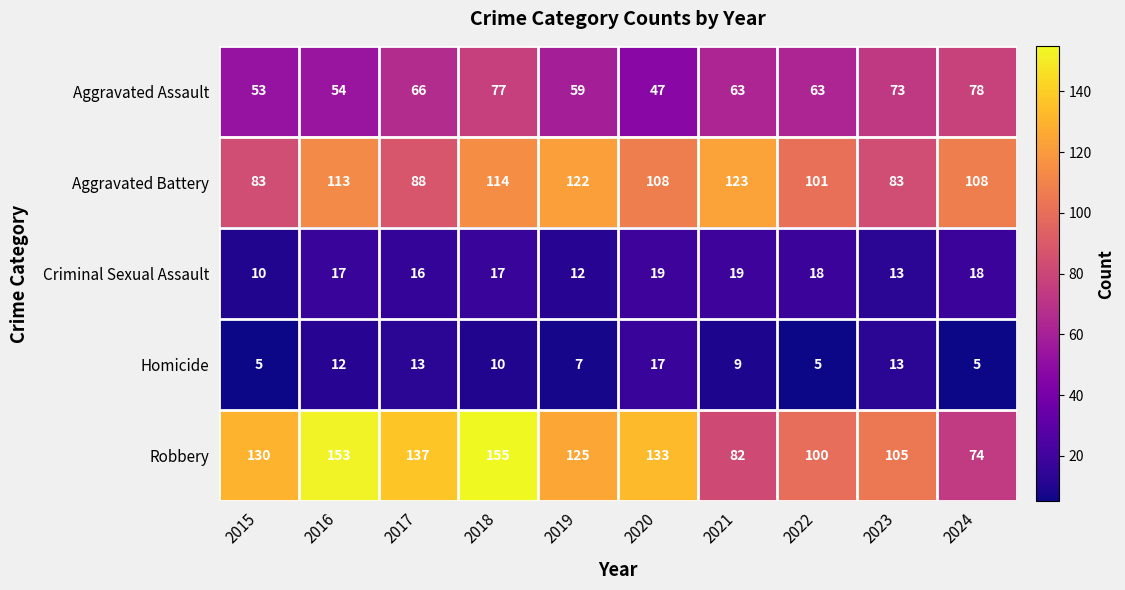

Which series has the largest total across all categories?

Robbery